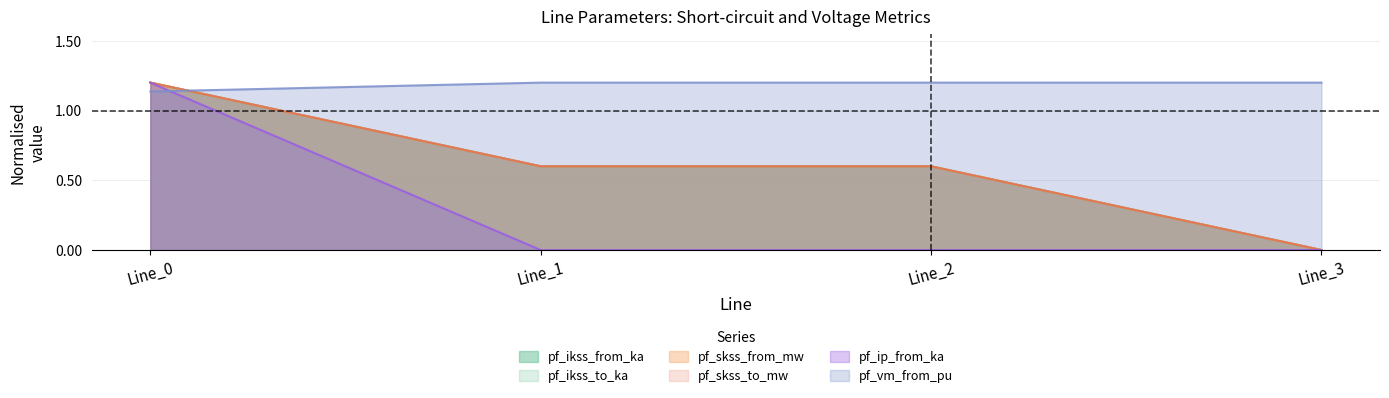

How many pf_vm_from_pu values are between 1 and 2?

4